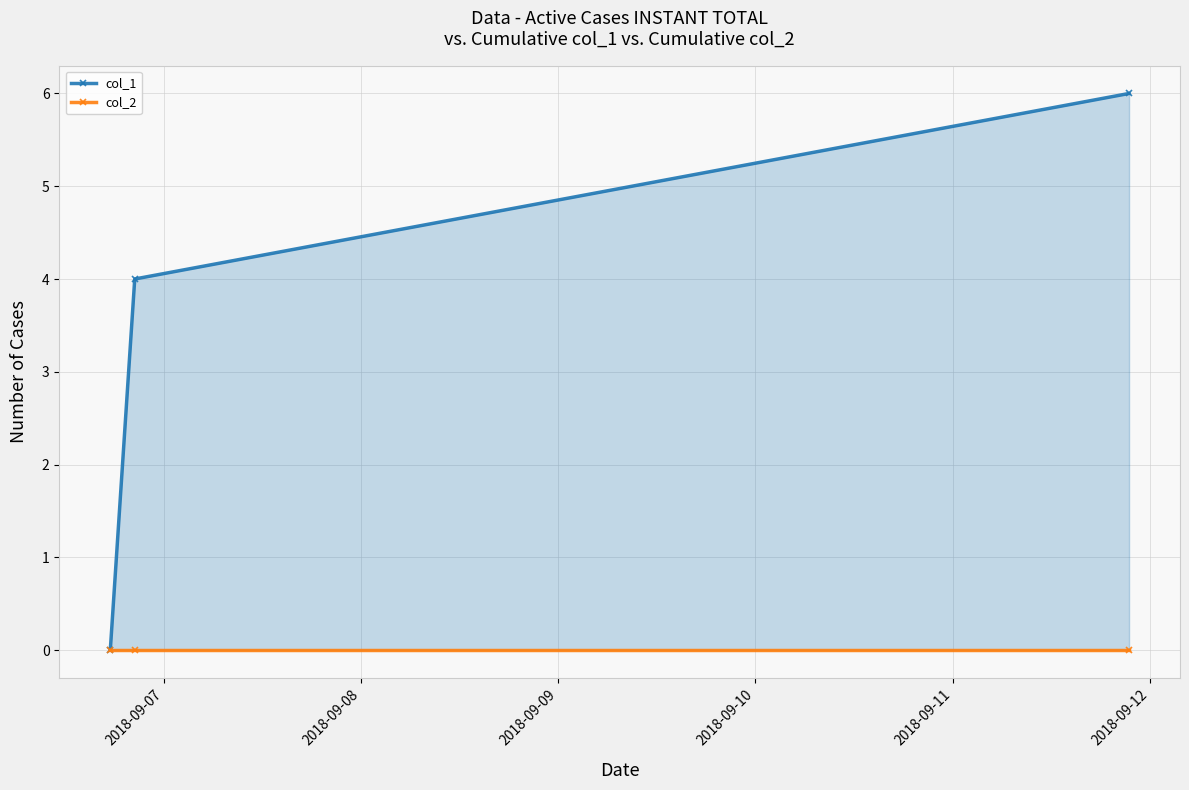

What is the spread (max minus min) of values at 2018-09-08?

4